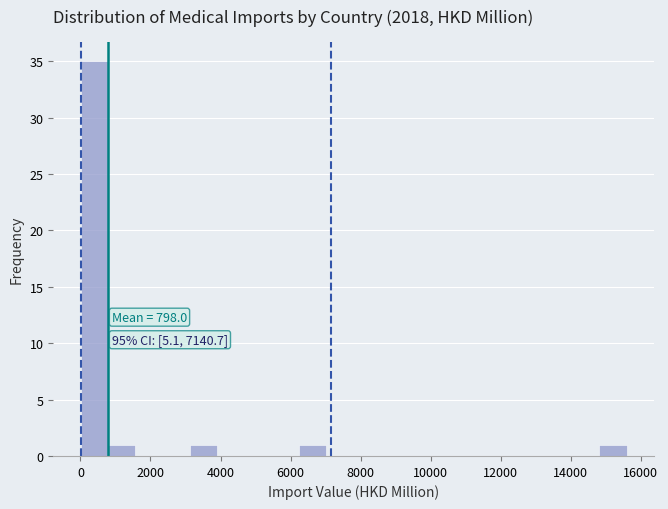

Read against the x-axis, roughly where is the centre of the tallest bar?

400